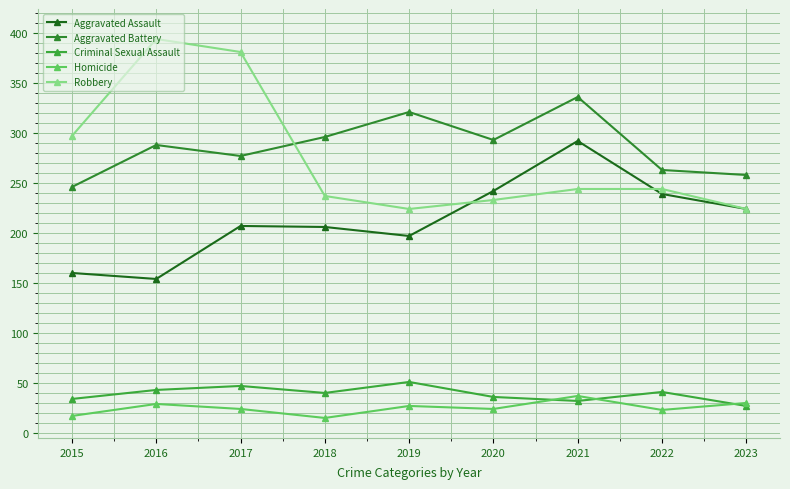

True or false: Aggravated Battery has more than 1 points higher than both neighbors.

True